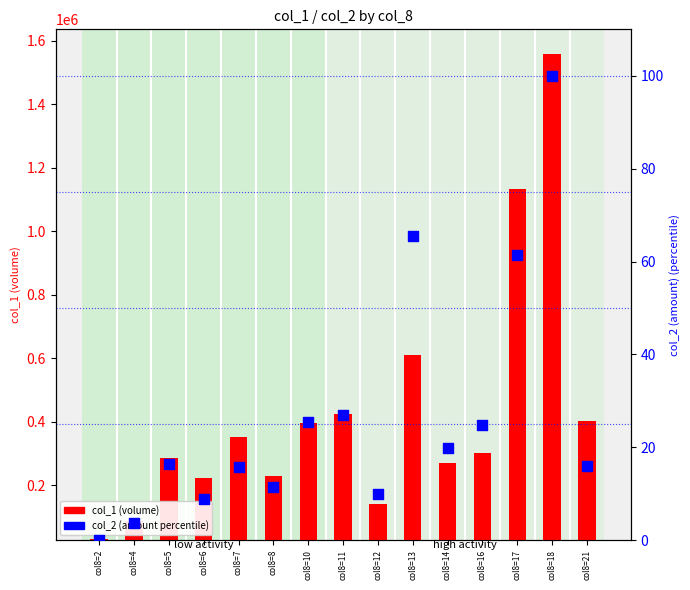

Which series reaches the maximum Y coordinate?

col_1 (volume)